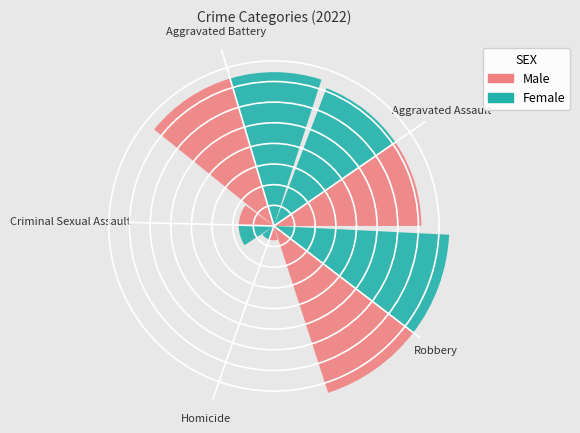

To the nearest percent, what percentage of the pie is Aggravated Battery?

29%